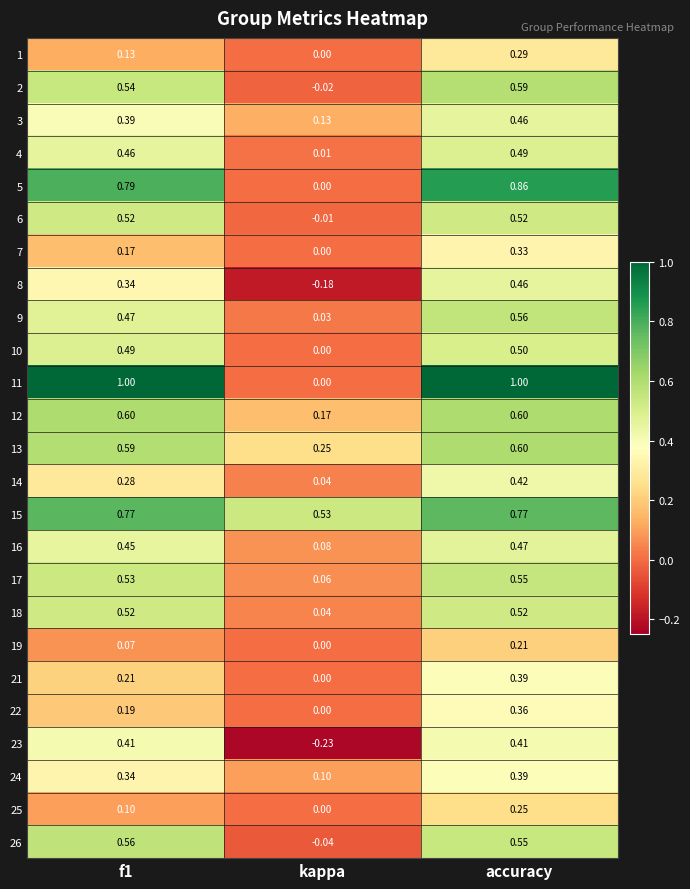

At which label is 10 closest to 0?

kappa